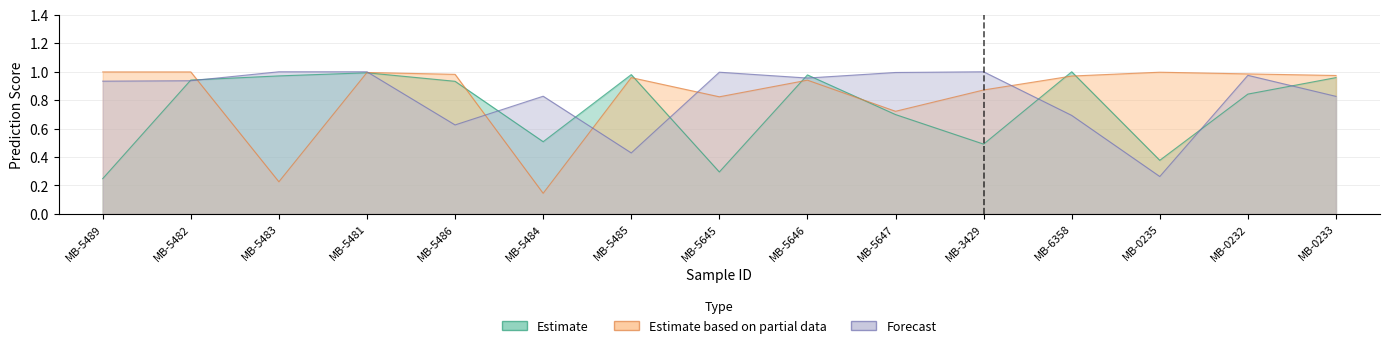

At which label is Estimate closest to 0?

MB-5489